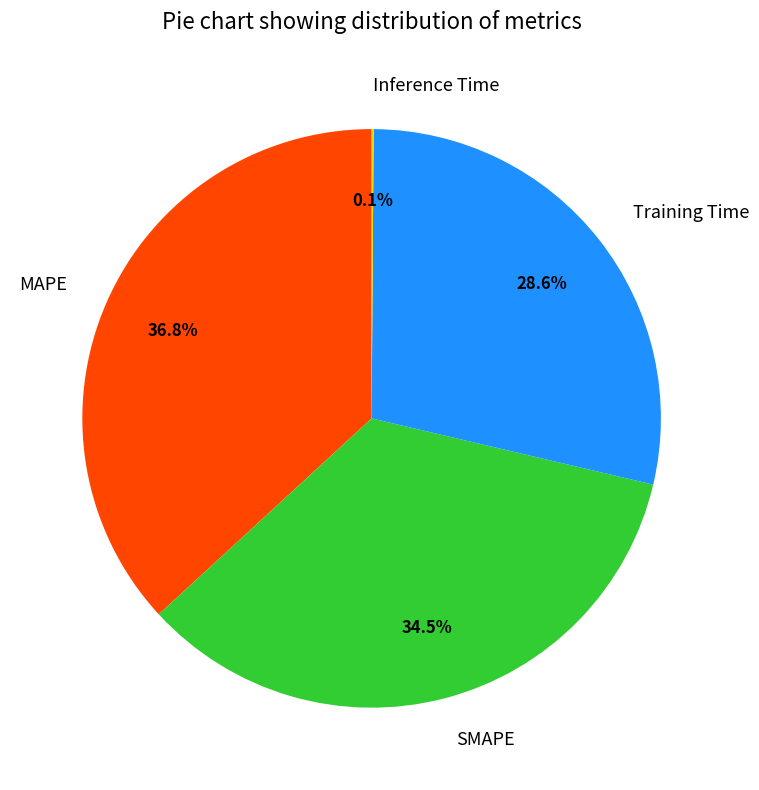

Approximately how many times larger is the value at SMAPE compared to Training Time?

1.2